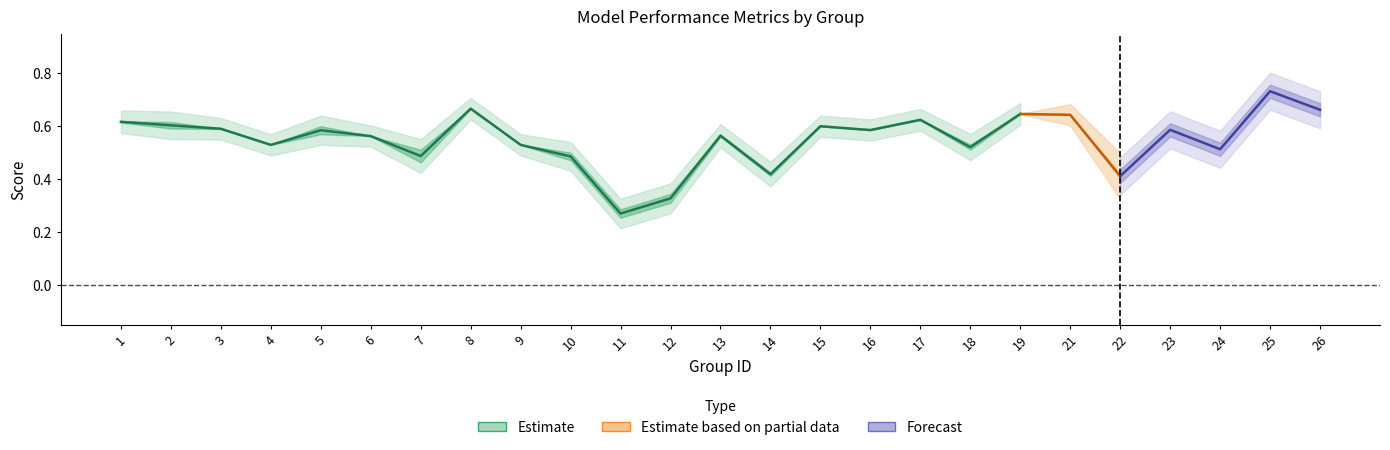

True or false: f1 and kappa intersect in this chart.

False